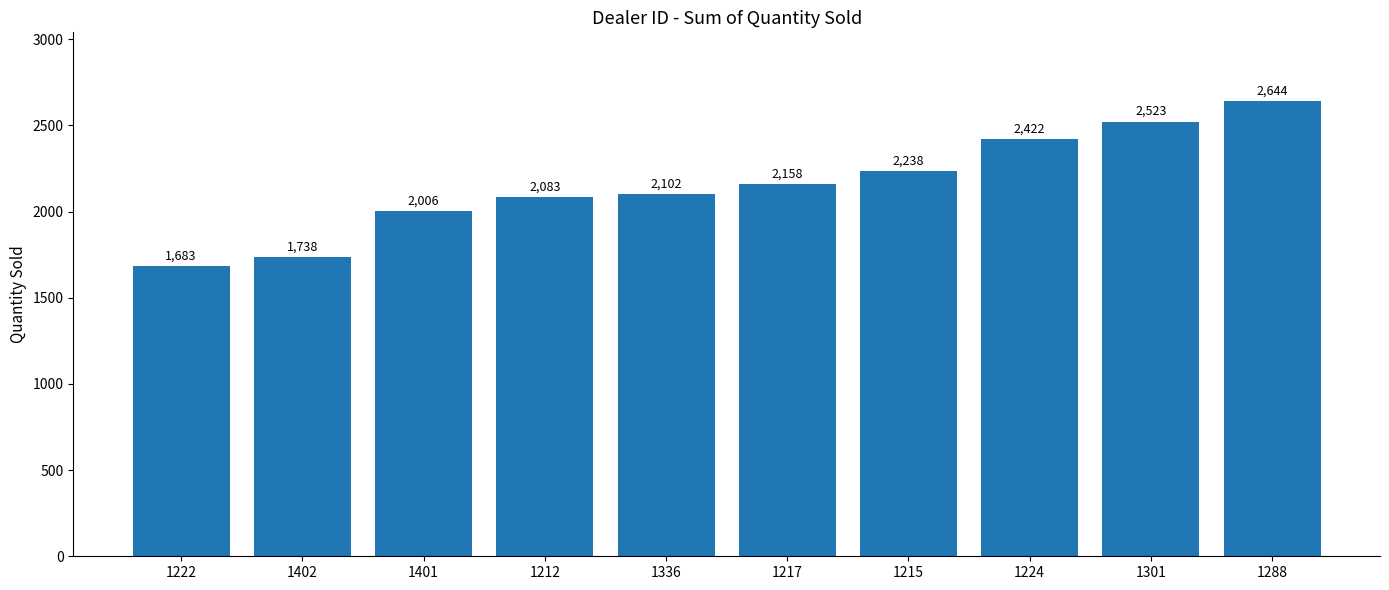

What is the sum of the values at 1401 and 1222?

3689